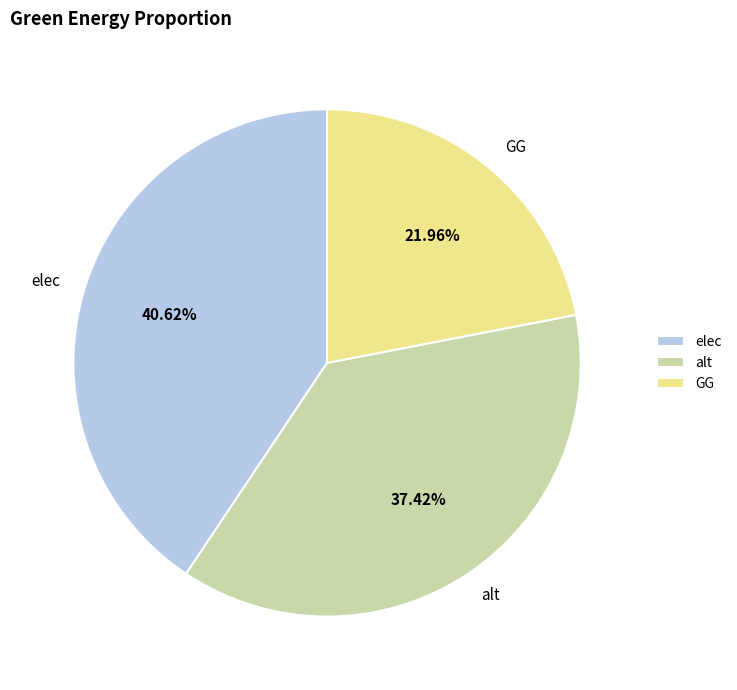

Count the number of slices in the pie.

3